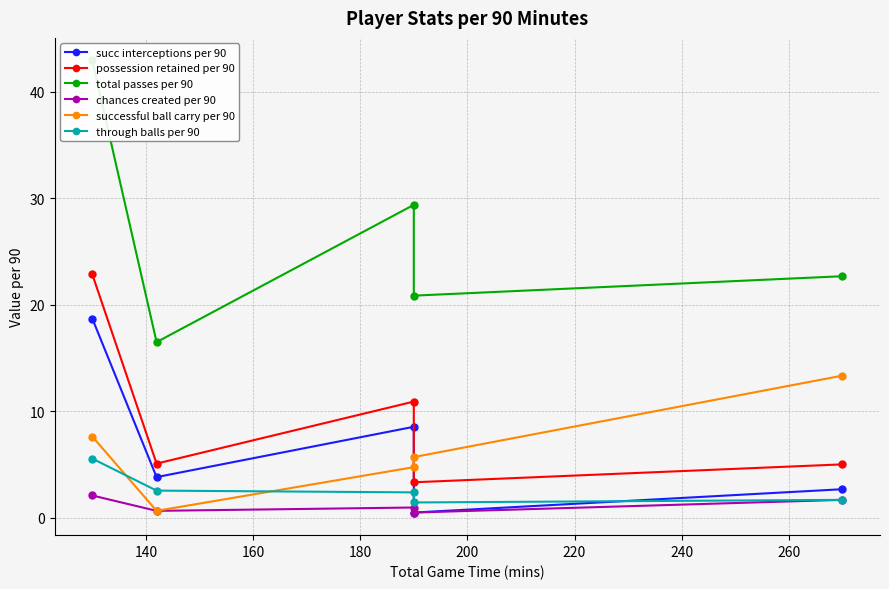

Is this an area chart (filled region under the line)?

No